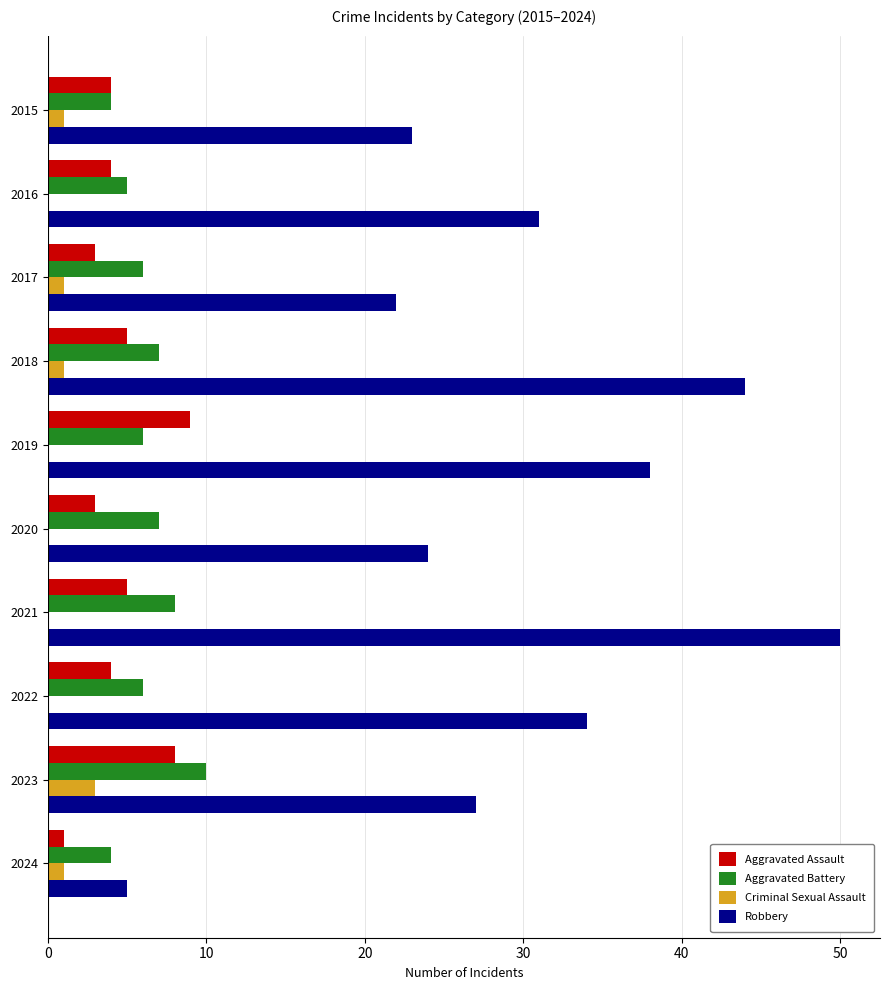

At which category is the sum across all series the highest?

2021